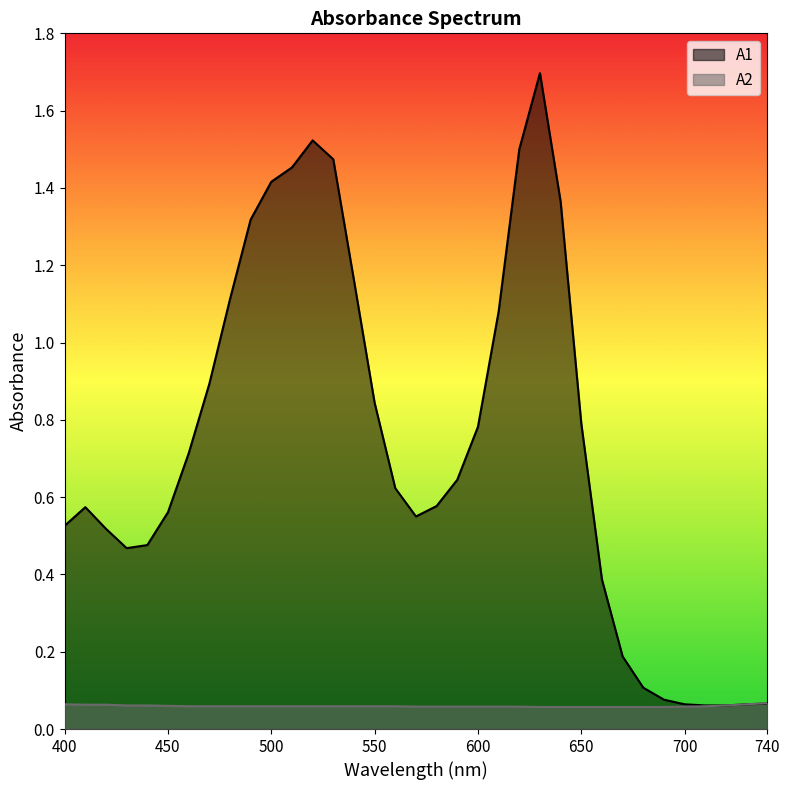

Which series has the widest spread of values?

A1